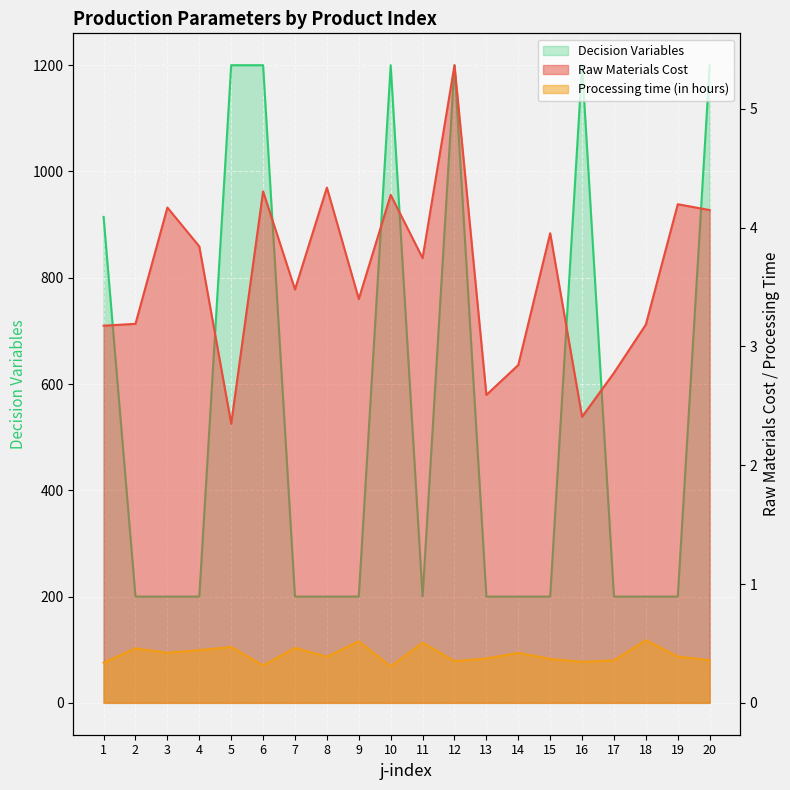

What is the difference between the Raw Materials Cost values at 14 and 13?

0.3